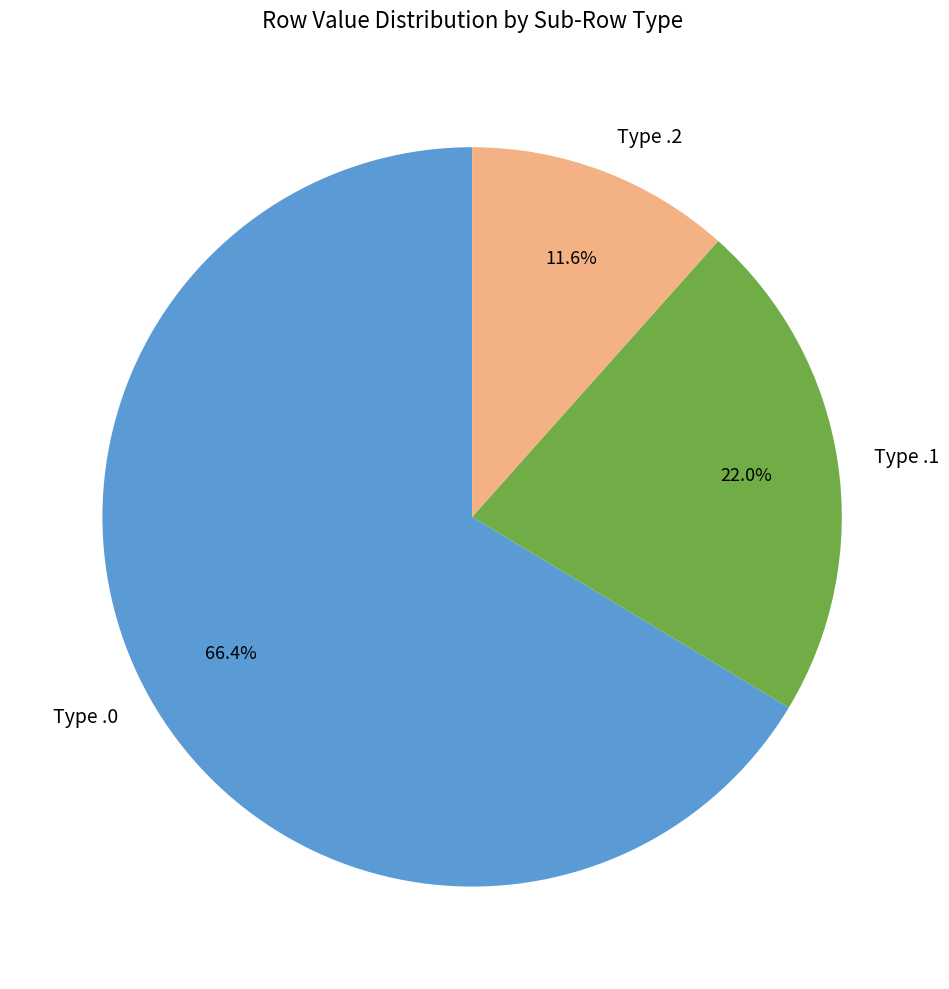

Which slice represents more than half of the pie?

Type .0